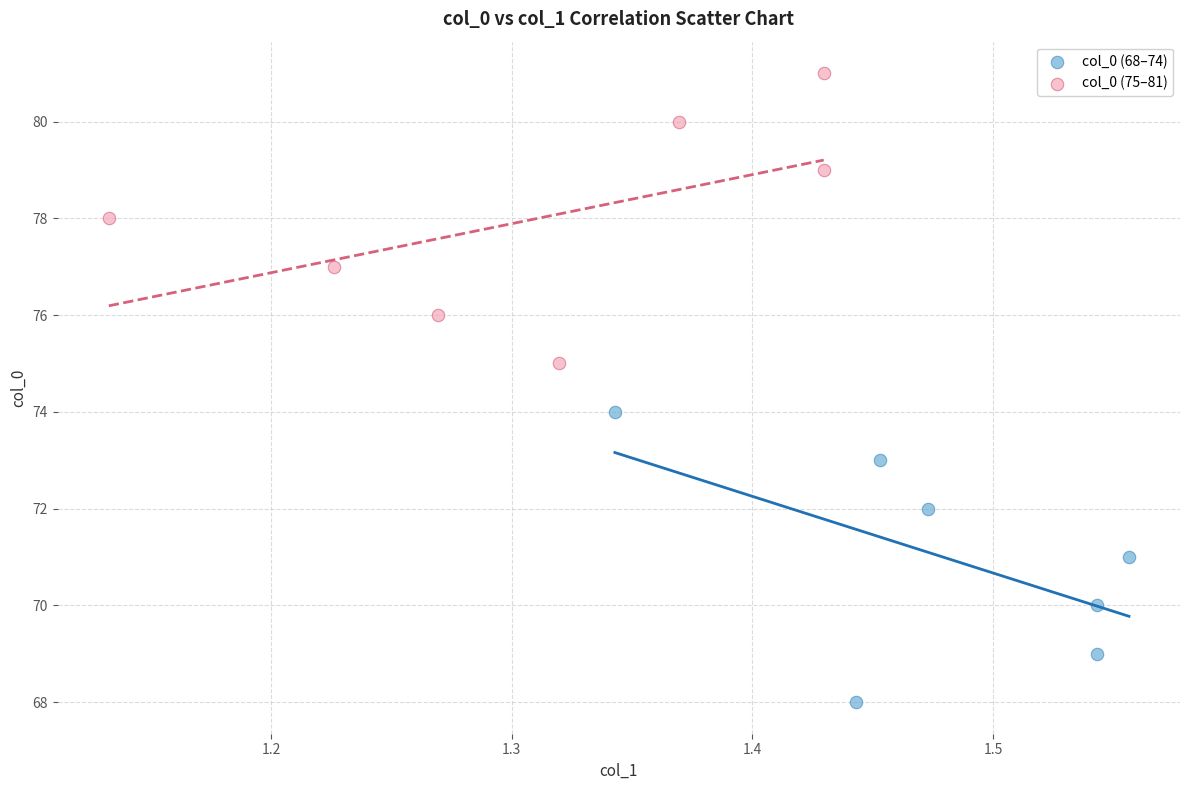

Which series reaches the maximum Y coordinate?

col_0 (75–81)